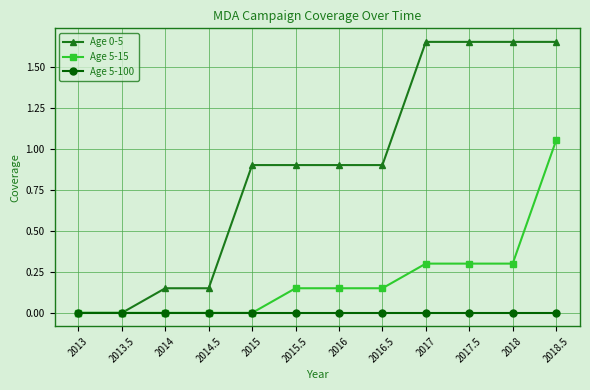

Rank the series by their maximum value, from highest to lowest.

Age 0-5, Age 5-15, Age 5-100